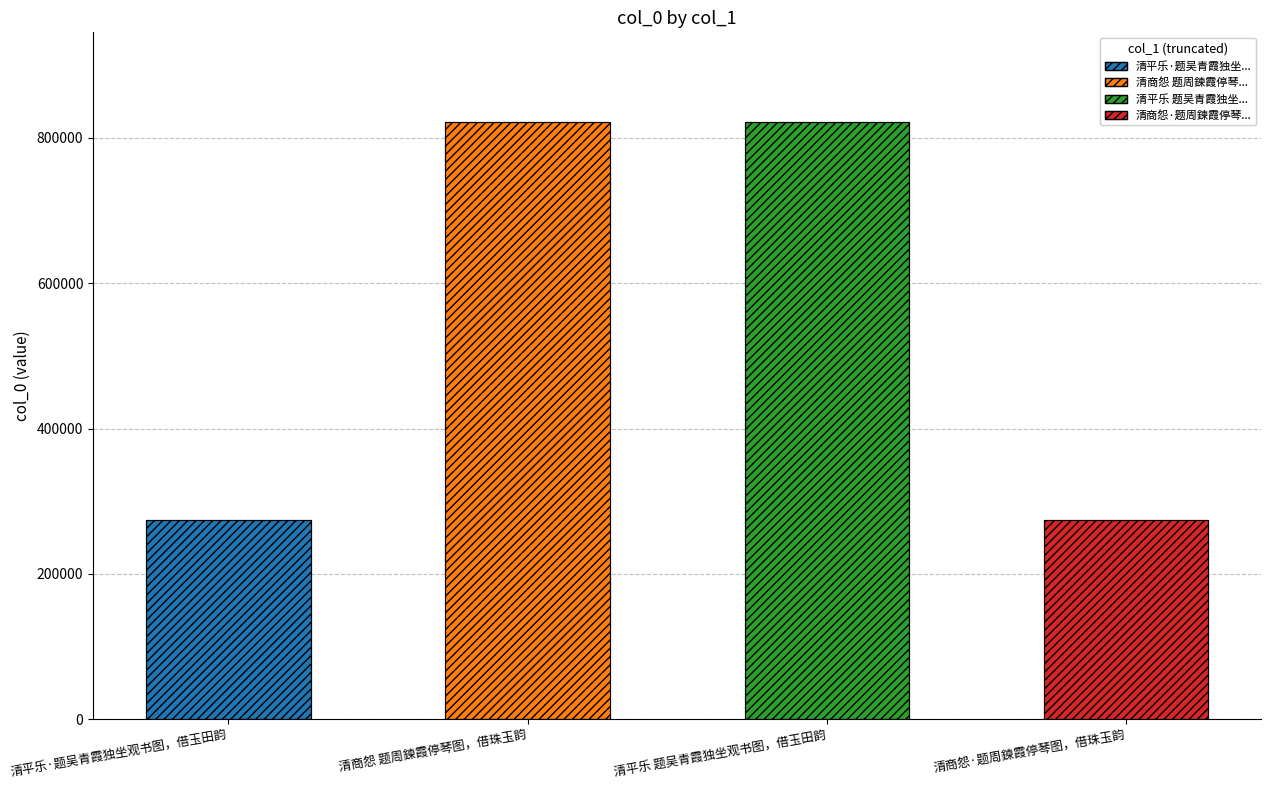

The chart shows a value of 821762 at 清商怨 题周鍊霞停琴图，借珠玉韵. True or false?

True